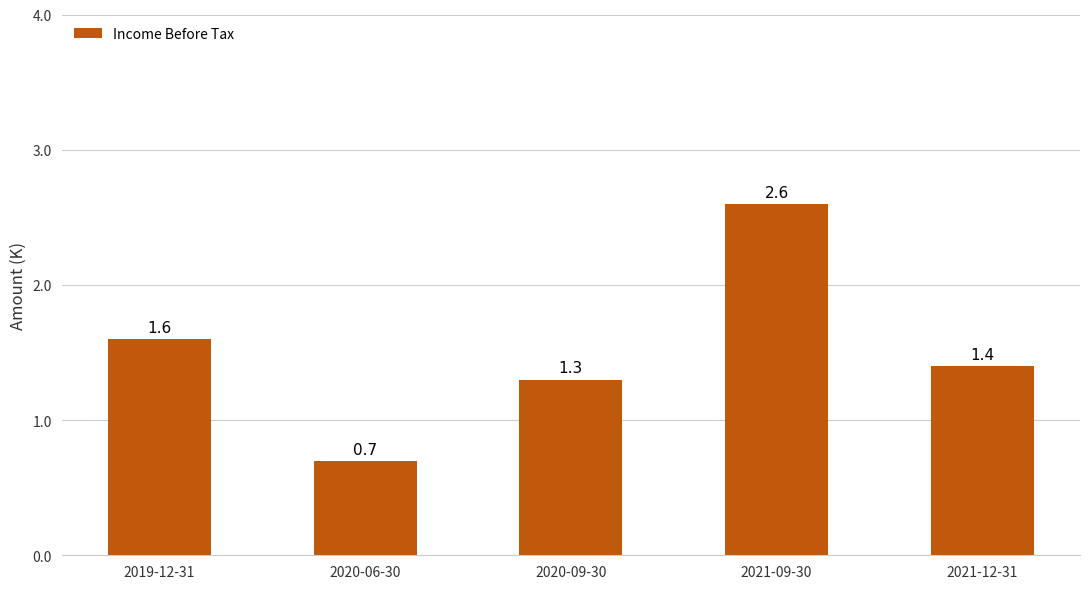

Does the chart contain any negative values?

No